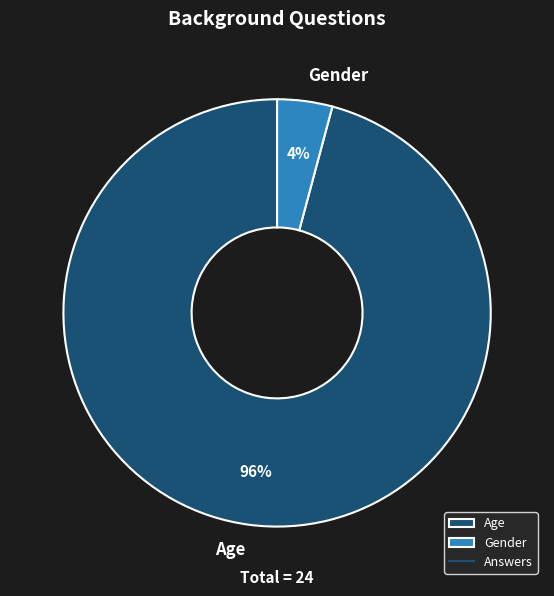

The Gender slice represents 4% of the pie. True or false?

True